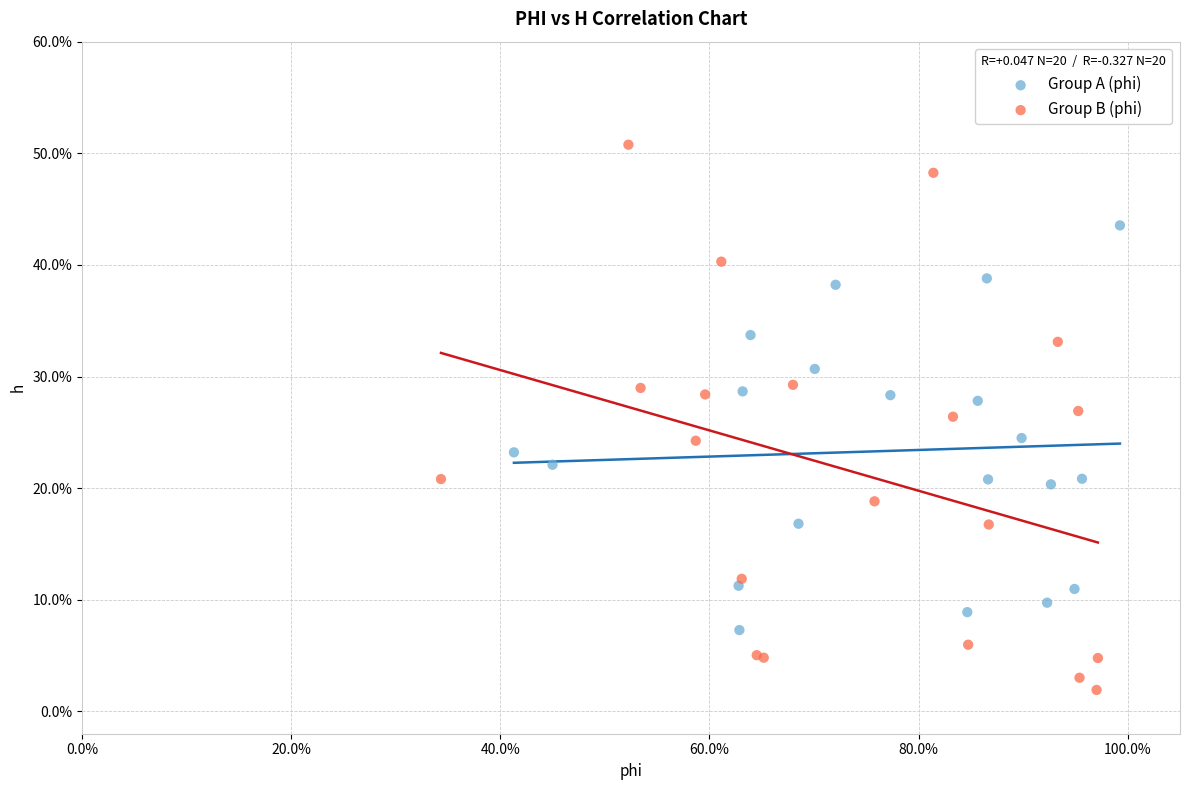

Which series contains the highest Y value?

Group B (phi)